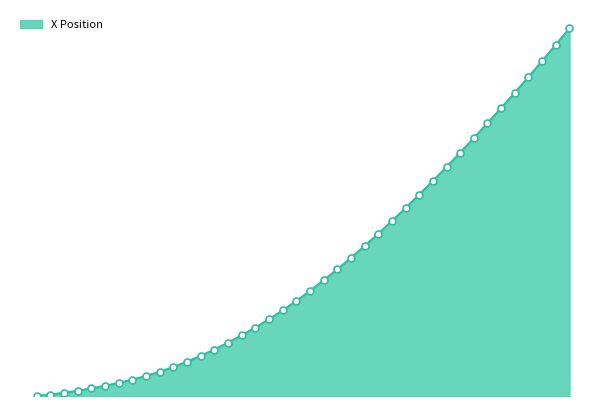

Is this an area chart (filled region under the line)?

Yes